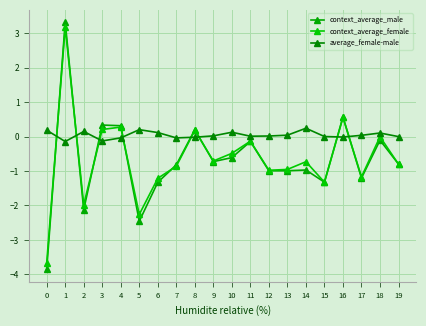

How many values in the context_average_male series are below 0?

15